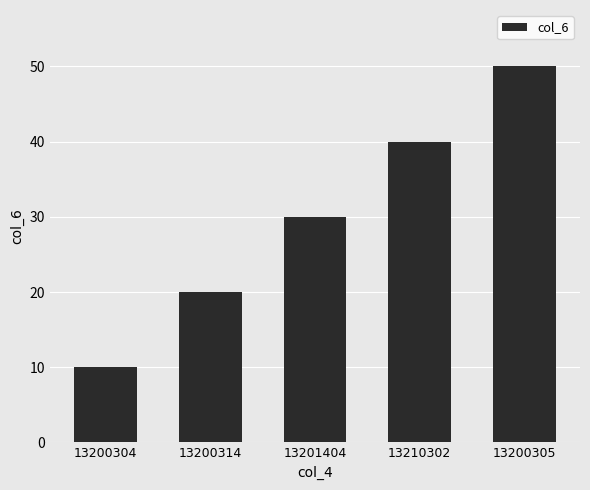

What position from the left is 13200304?

1